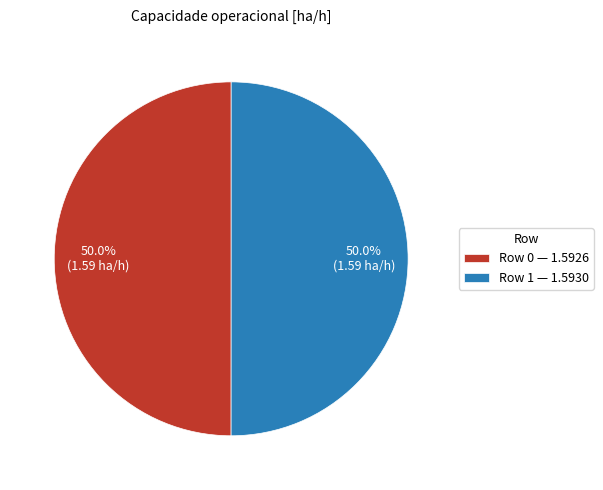

Approximately how many times larger is the value at Row 0 — 1.5926 compared to Row 1 — 1.5930?

1.0